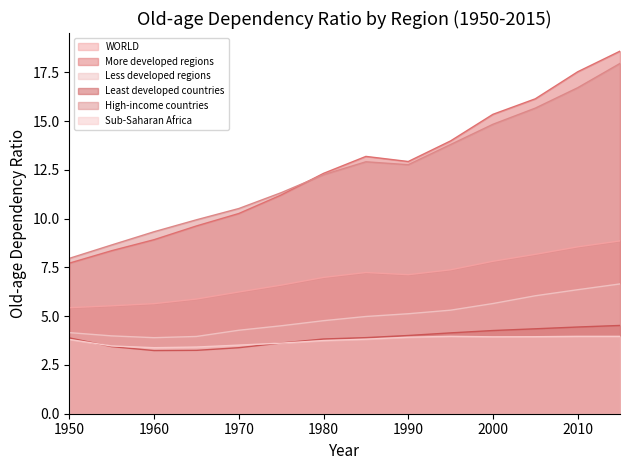

What are all the series names shown in the legend?

WORLD, More developed regions, Less developed regions, Least developed countries, High-income countries, Sub-Saharan Africa